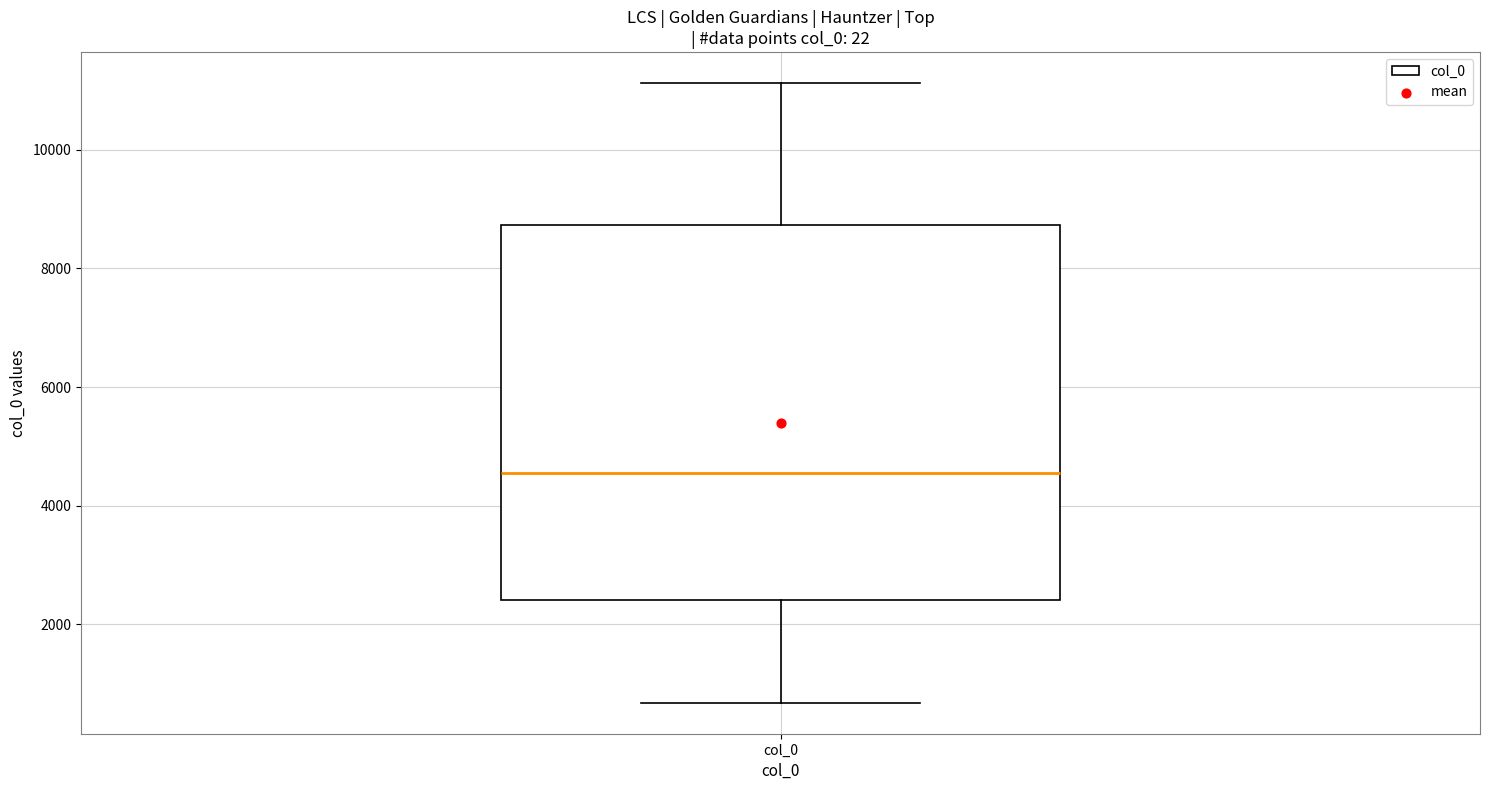

Transcribe this box plot: give where the median line is, the range the box spans, and where the two whiskers end, as read against the y-axis. The values are not printed on the chart, so give them approximately, as read against the axis.

median 4600, box 2400 to 8800, whiskers 600 to 11200